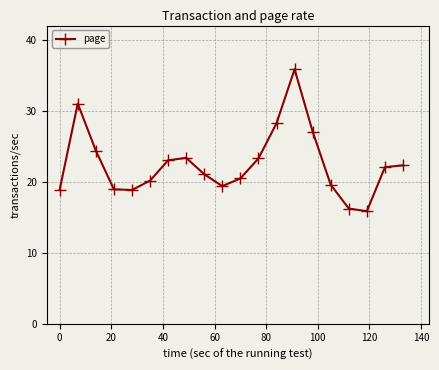

What is the value of the 2nd point from the left?

31.0